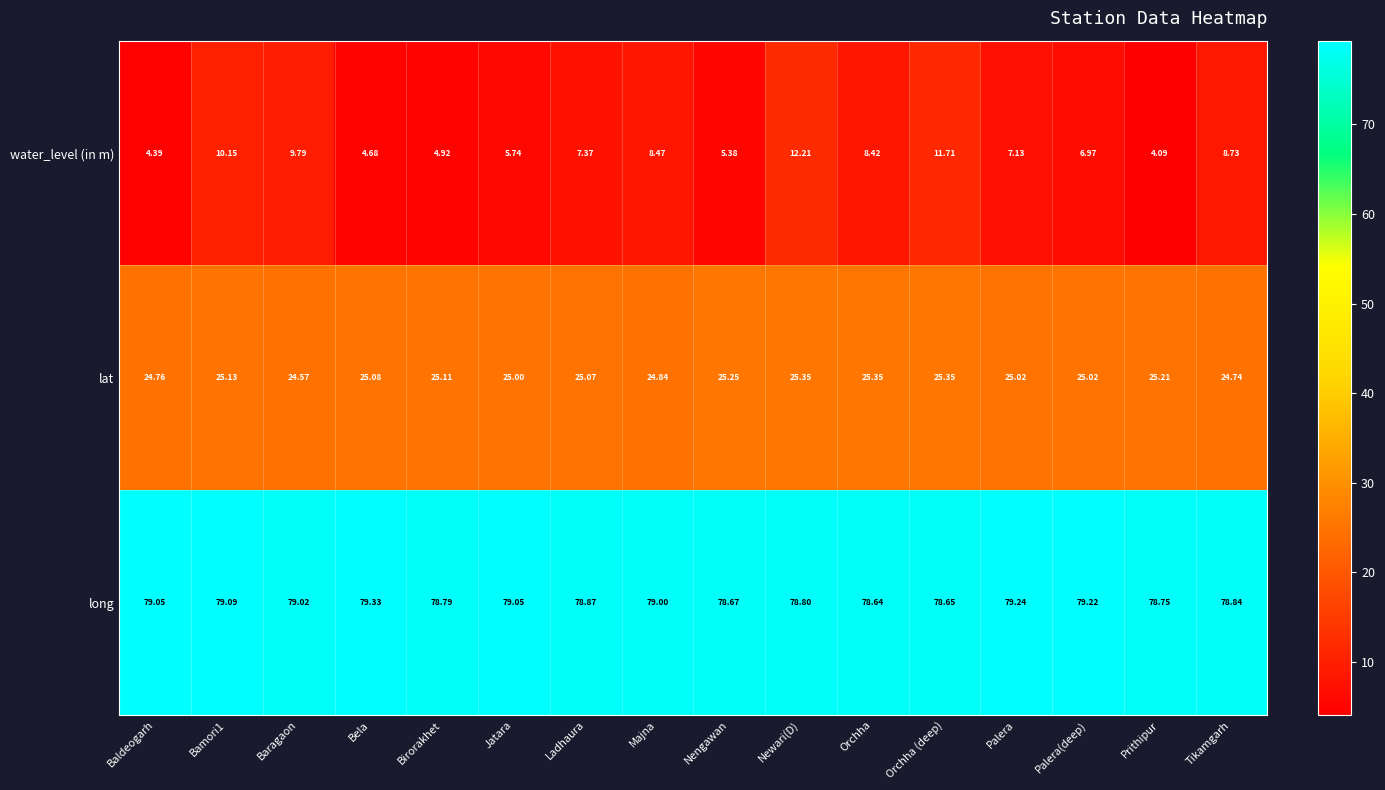

List the series in order of their overall mean, lowest first.

water_level (in m), lat, long